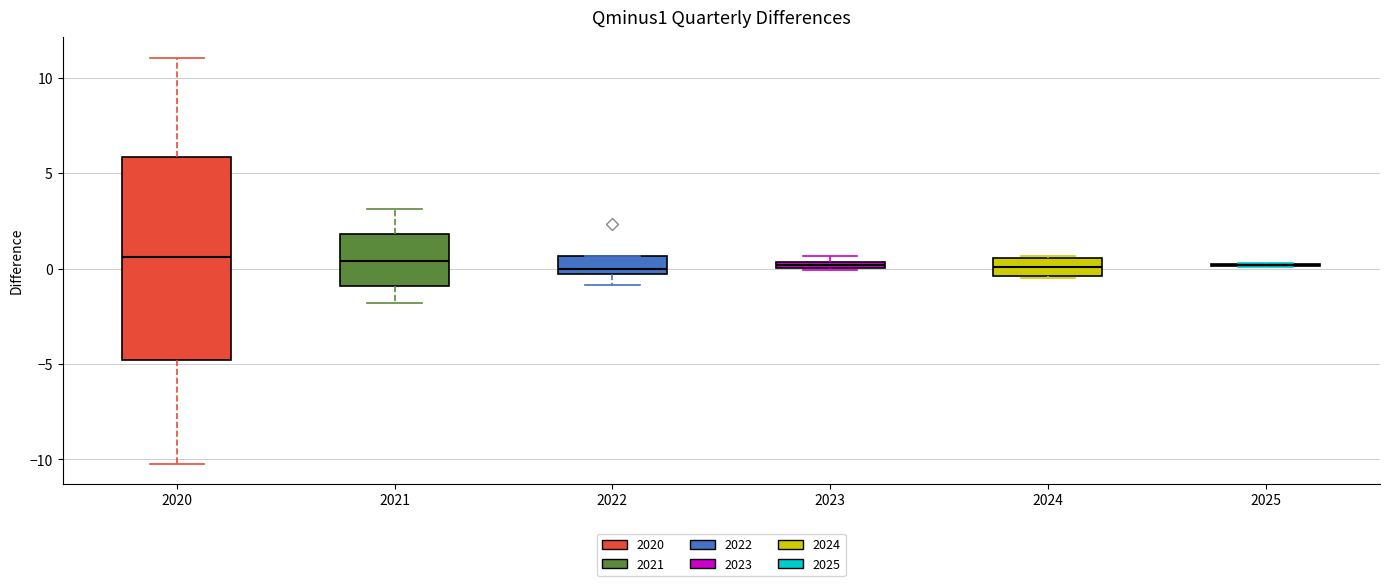

Comparing the boxes themselves (not the whiskers), which one is the tallest?

2020